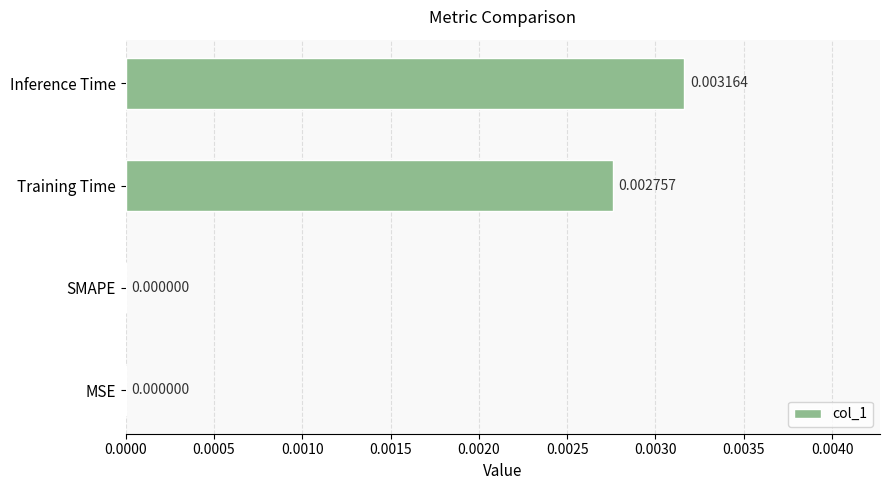

Which category has the highest value across all series?

Inference Time